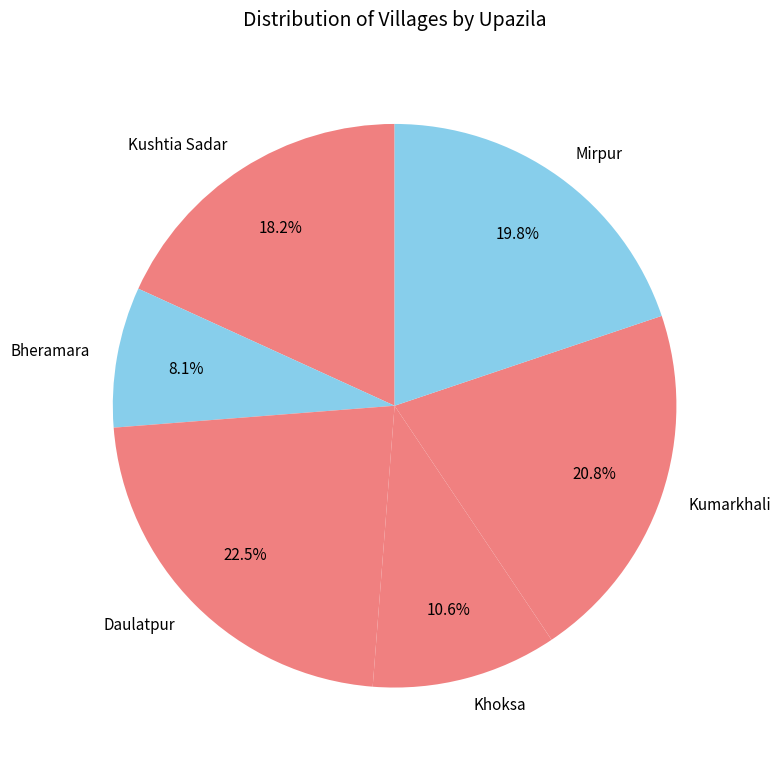

Is there a majority slice in this chart?

No